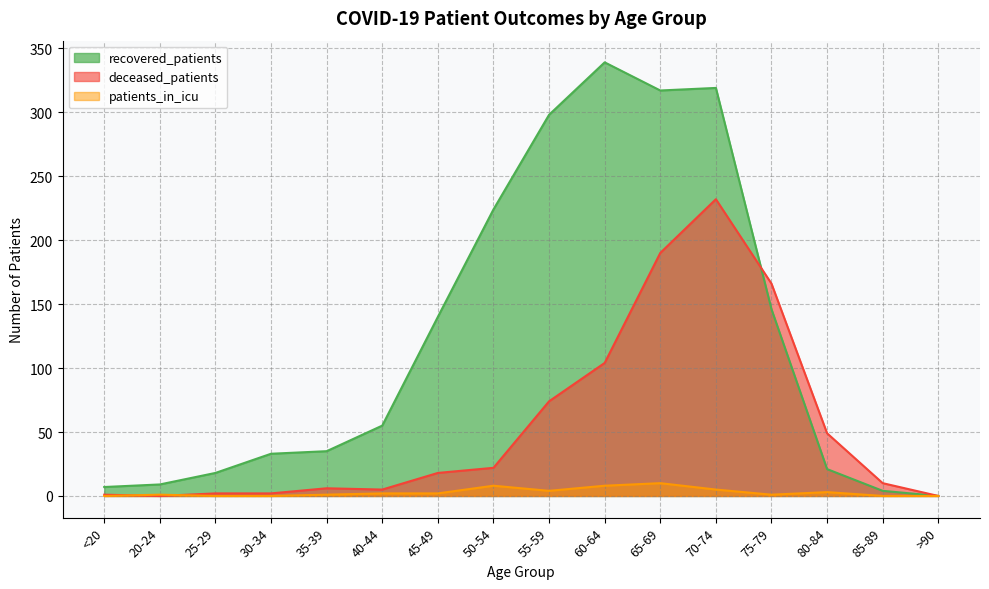

What value does the patients_in_icu series have at 60-64?

8